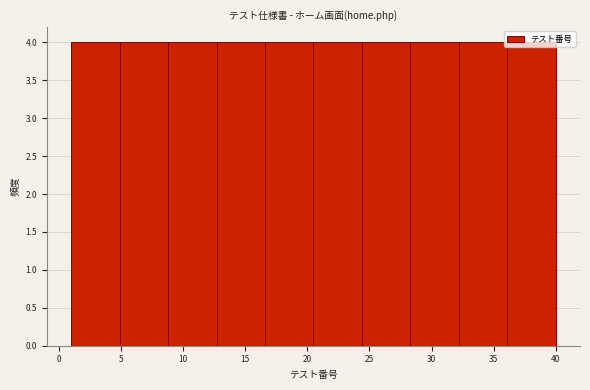

Reading left to right, list every bar in this chart as the range it spans on the x-axis followed by its height. Neither the bar edges nor the heights are printed on the chart, so give them approximately, as read against the axes.

1.0 to 4.9: 4
4.9 to 8.8: 4
8.8 to 12.7: 4
12.7 to 16.6: 4
16.6 to 20.5: 4
20.5 to 24.4: 4
24.4 to 28.3: 4
28.3 to 32.2: 4
32.2 to 36.1: 4
36.1 to 40.0: 4